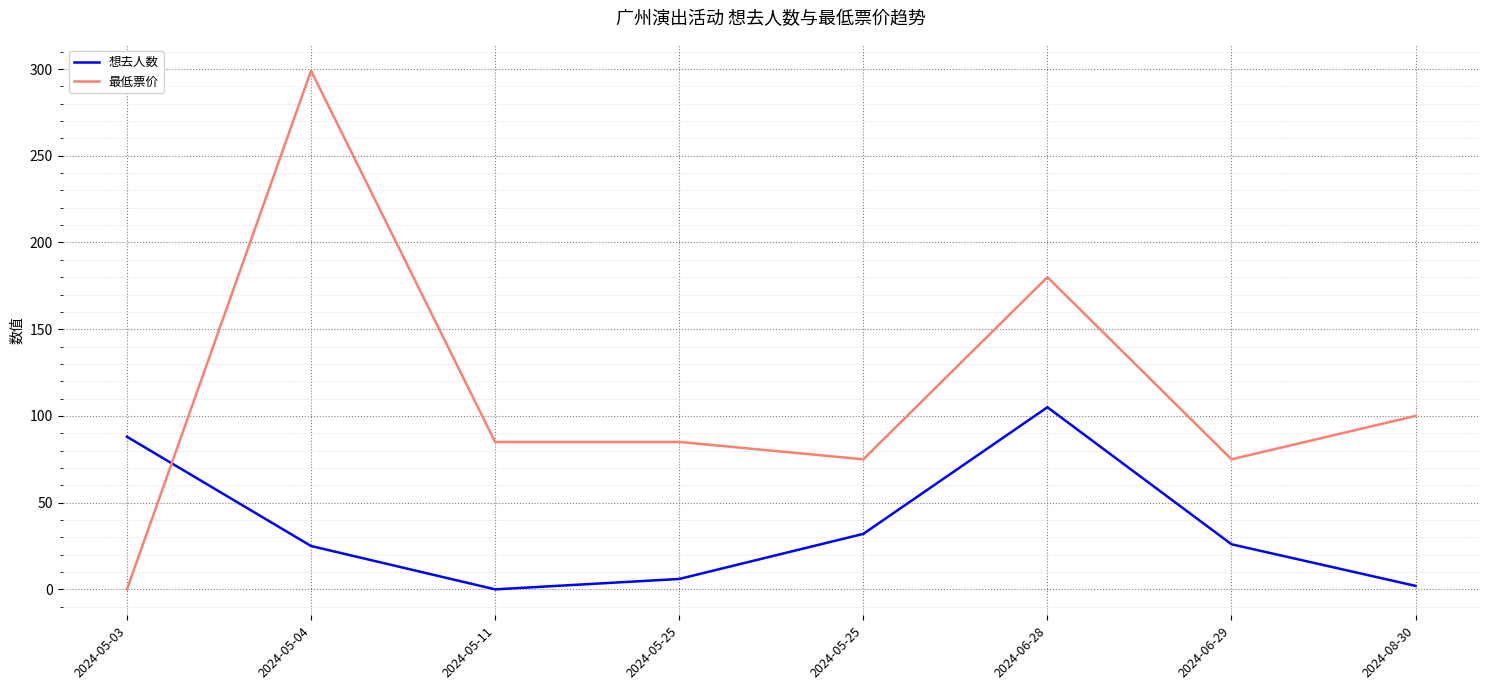

Rank the categories by 最低票价 value from highest to lowest.

2024-05-04, 2024-06-28, 2024-08-30, 2024-05-11, 2024-05-25, 2024-05-25, 2024-06-29, 2024-05-03